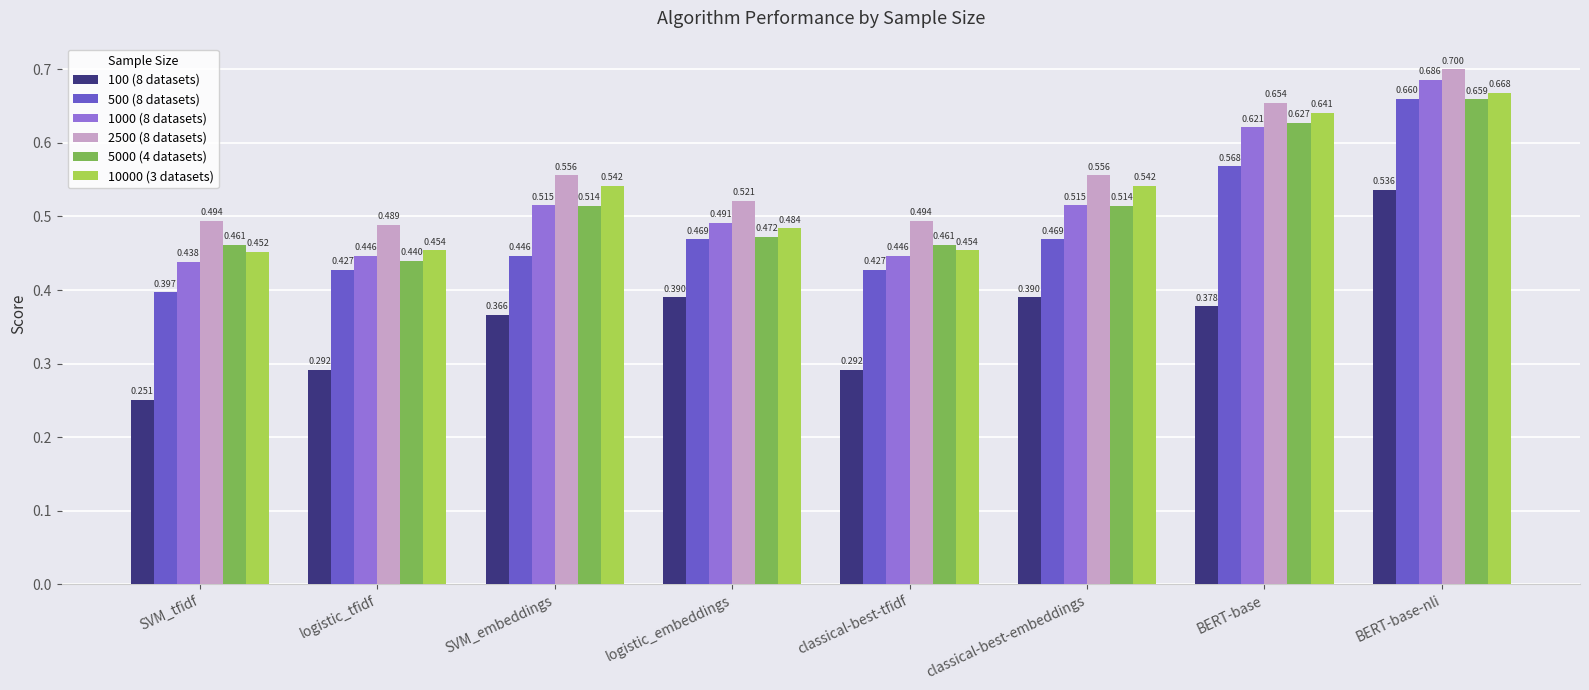

Is the value of 1000 (8 datasets) at SVM_embeddings greater than the value of 2500 (8 datasets) at SVM_tfidf?

Yes